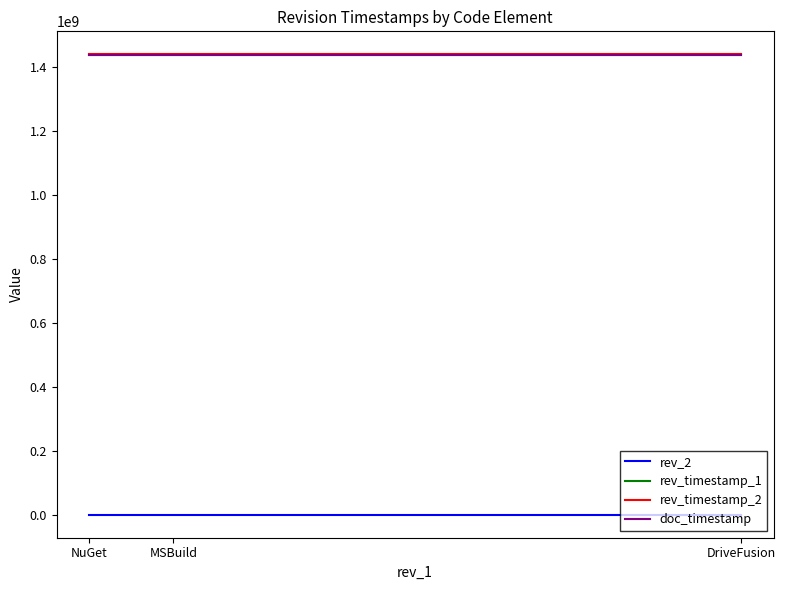

Is the value of doc_timestamp at DriveFusion greater than the value of rev_2 at DriveFusion?

Yes